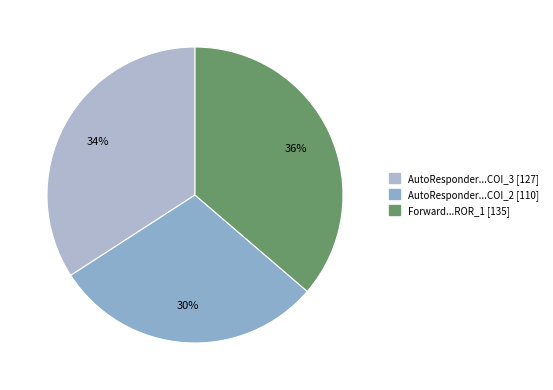

Count the number of slices in the pie.

3